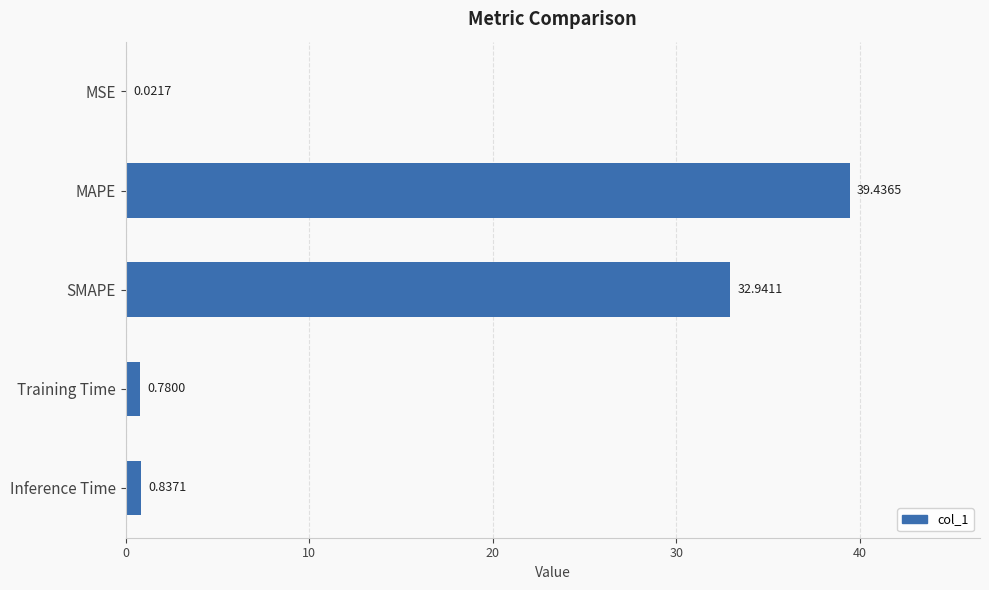

Which label corresponds to the largest value in the chart?

MAPE